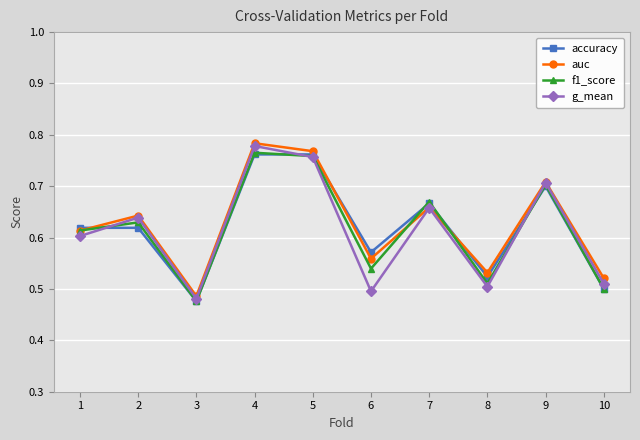

Does the chart display data point markers on the line(s)?

Yes